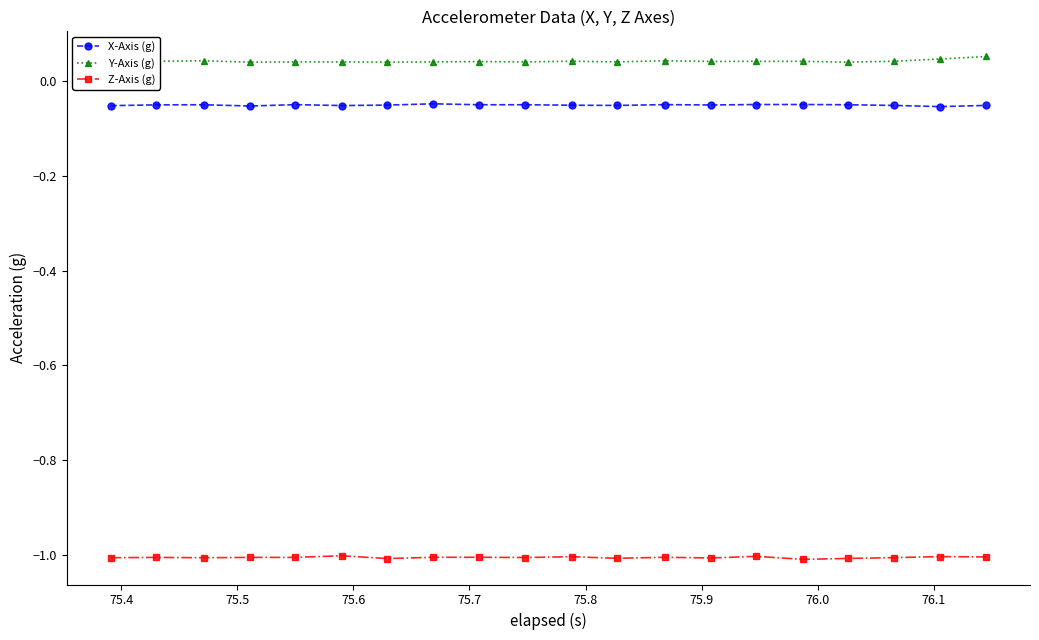

What is the value of the Z-Axis (g) point at the 3rd from the left?

-1.0